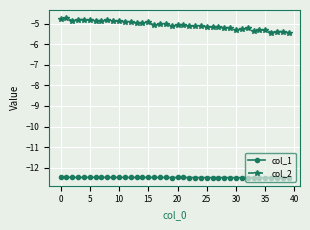

What is the value of the col_2 point at the 3rd from the left?

-4.8